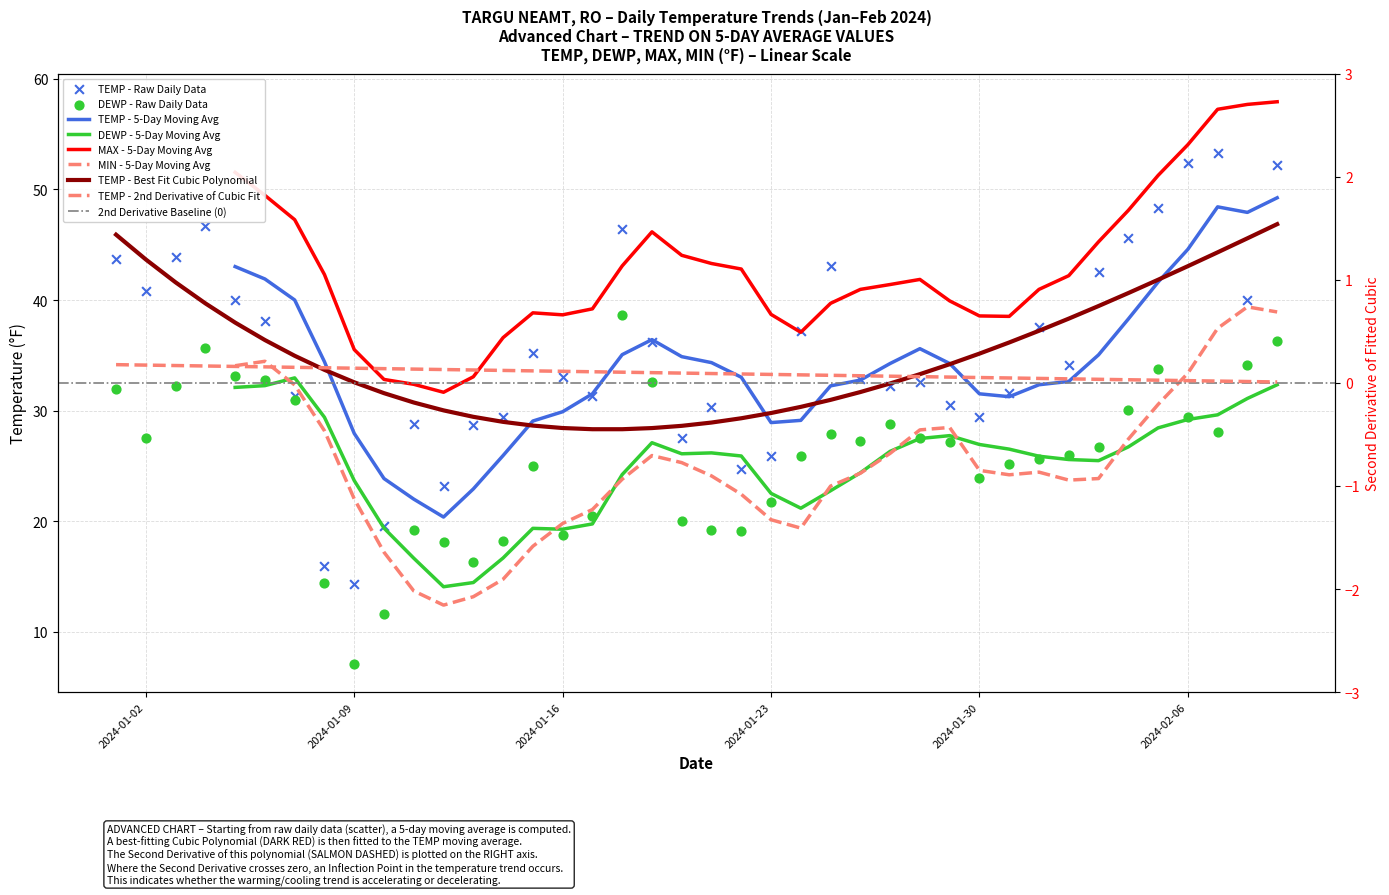

At how many categories does at least one series exceed 25?

35